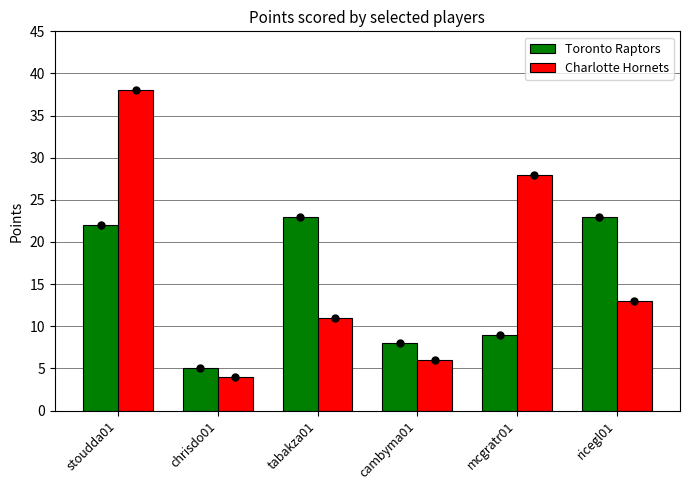

What is the spread (max minus min) of values at mcgratr01?

19